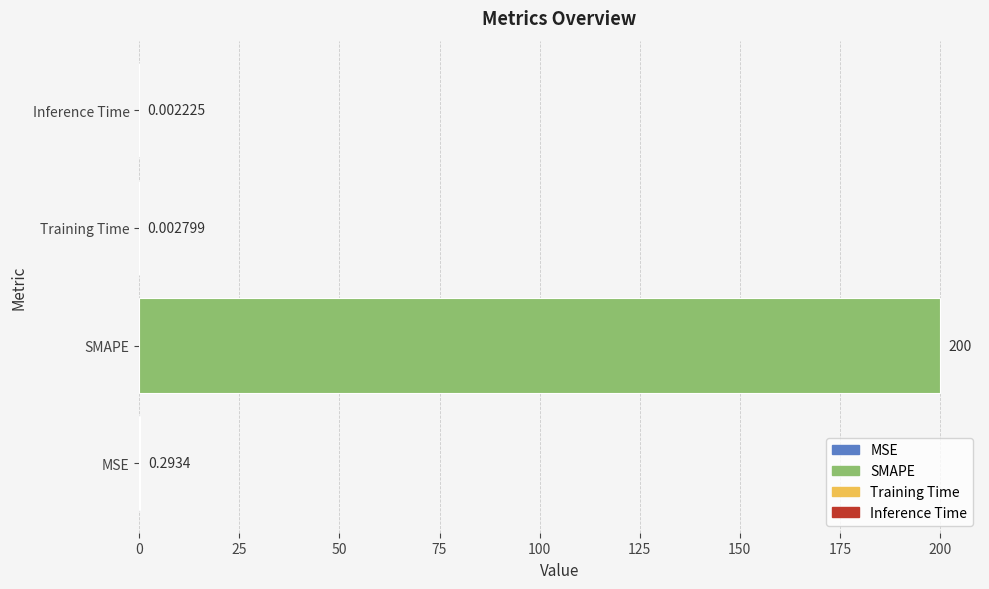

What is the sum of all values?

200.3